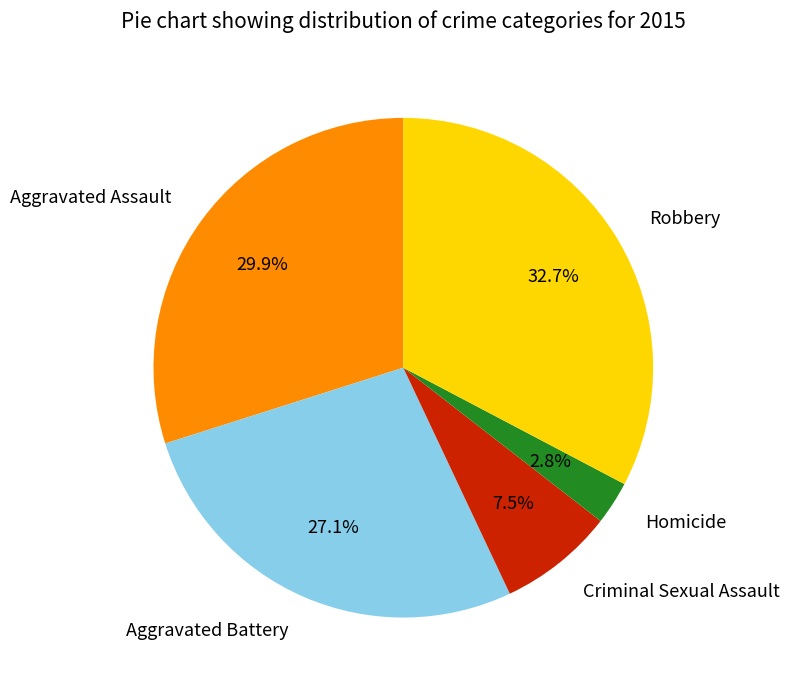

What is the ratio of the value at Aggravated Assault to the value at Robbery?

0.9